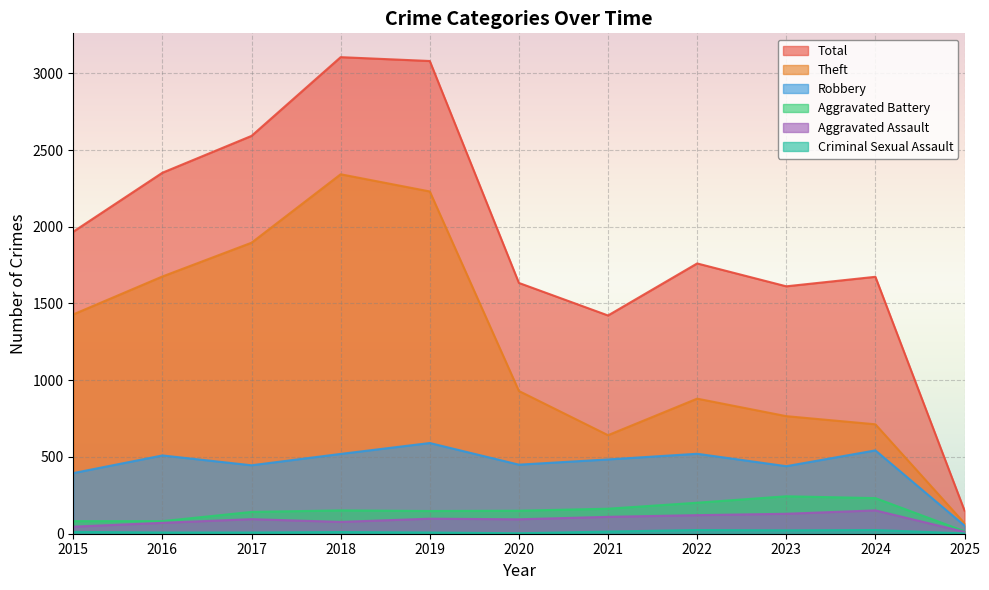

How many data points in Criminal Sexual Assault are above 11?

5